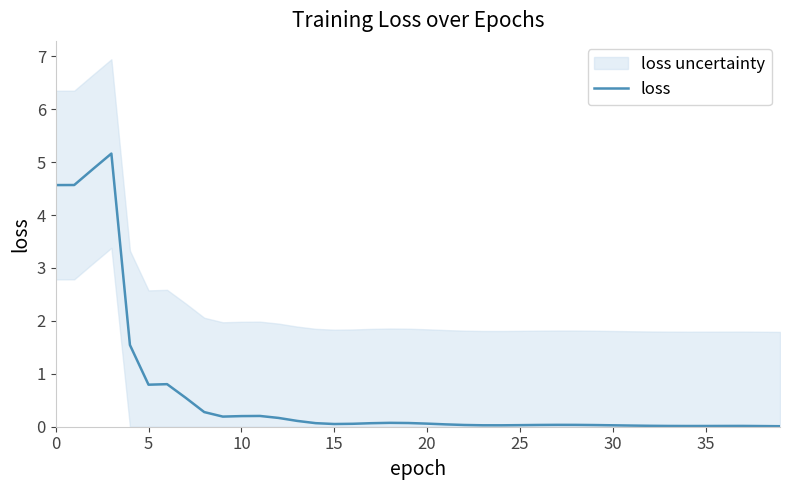

What is the highest value of the loss series?

5.2